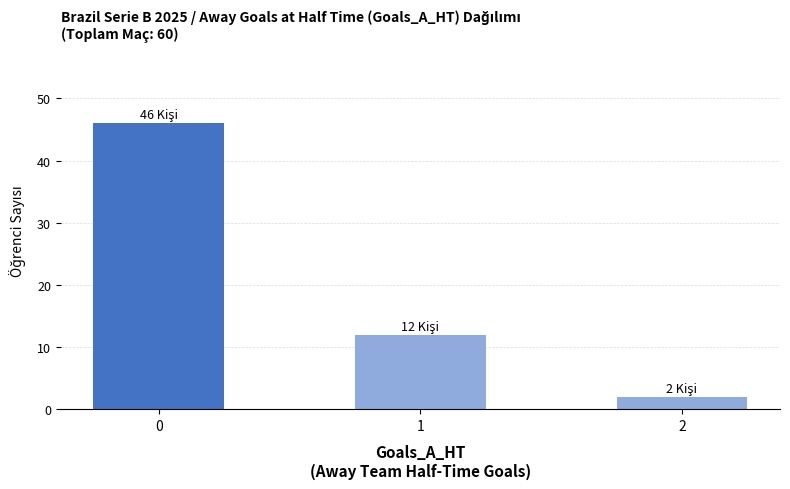

The chart shows a value of 12 at 1. True or false?

True